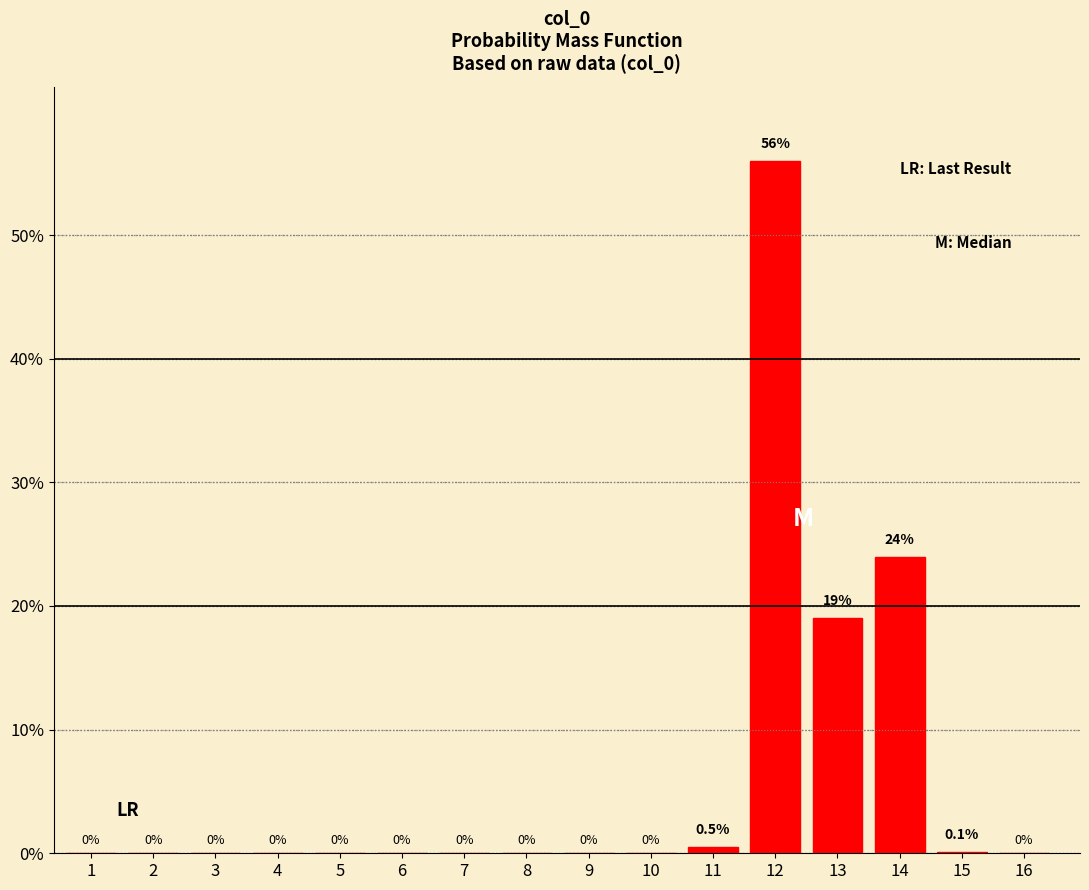

Reading left to right, what are all the values shown in this chart?

1=0.0	2=0.0	3=0.0	4=0.0	5=0.0	6=0.0	7=0.0	8=0.0	9=0.0	10=0.0	11=0.5	12=56.0	13=19.0	14=24.0	15=0.1	16=0.0